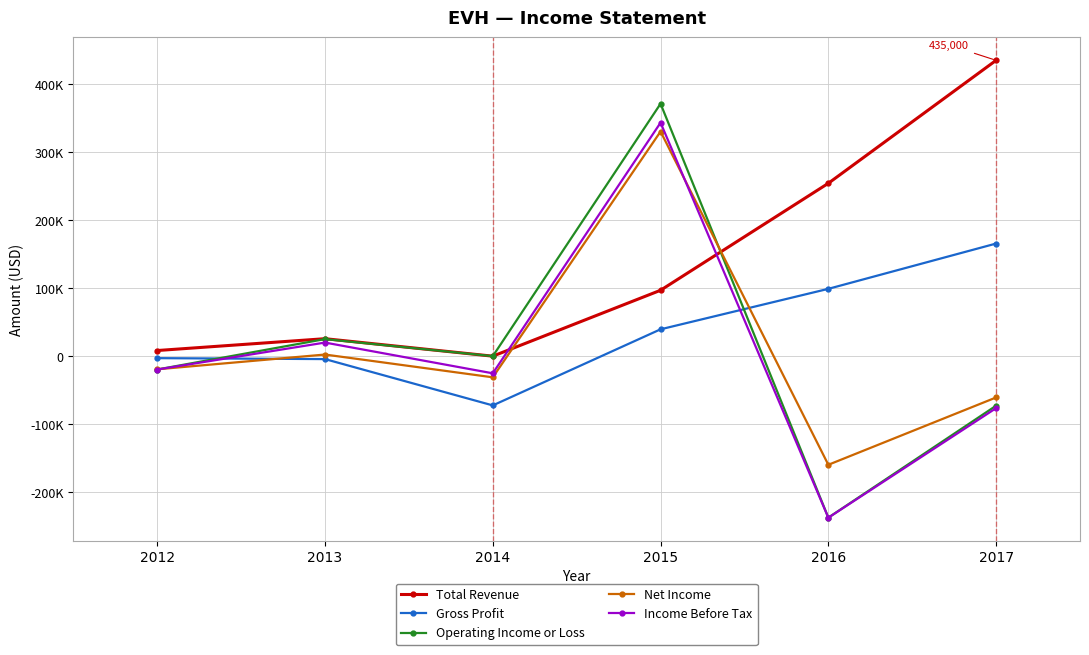

What is the difference between the second highest and minimum values in the Gross Profit series?

171400